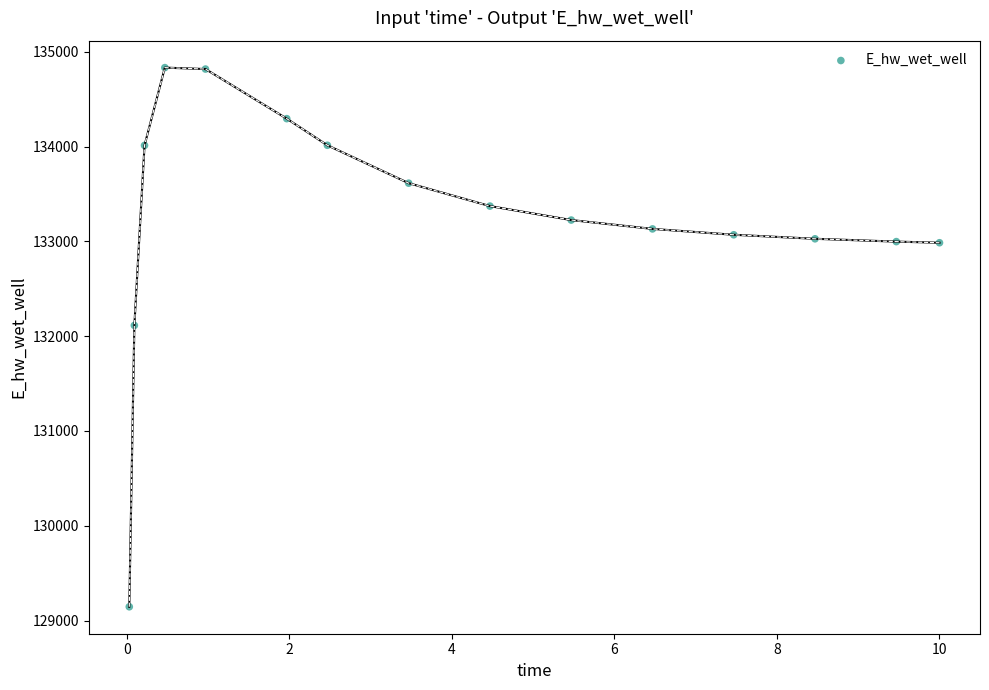

What is the range of Y values (max minus min)?

5685.7